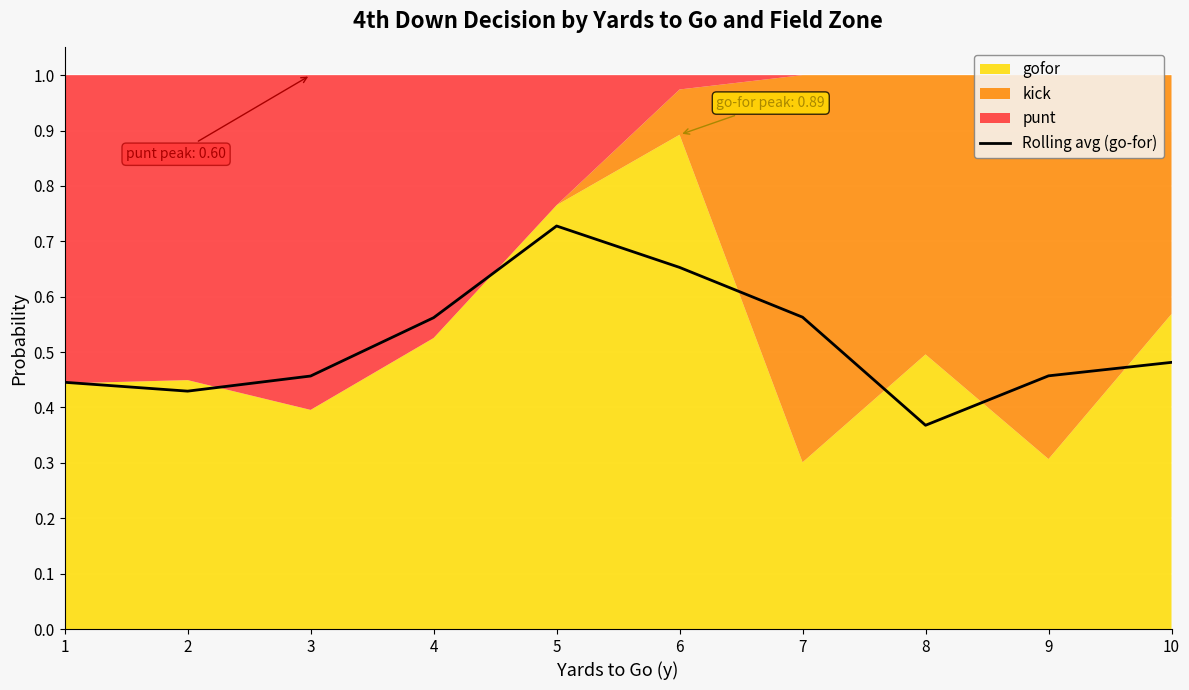

At which category does the chart reach its peak across all series?

5